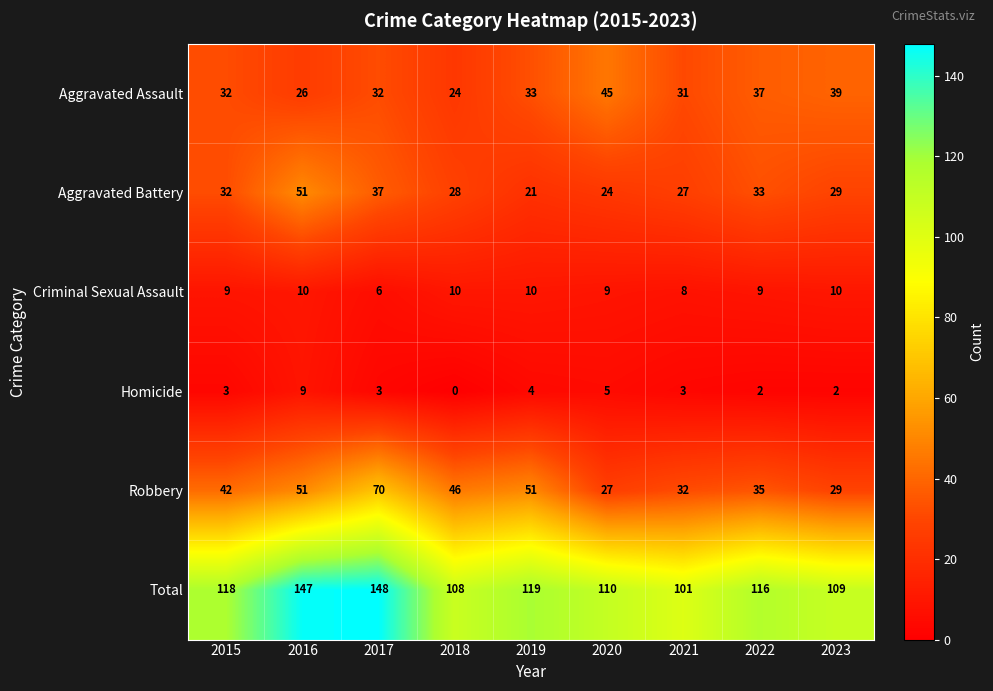

At 2021, list the series in order from largest to smallest.

Total, Robbery, Aggravated Assault, Aggravated Battery, Criminal Sexual Assault, Homicide